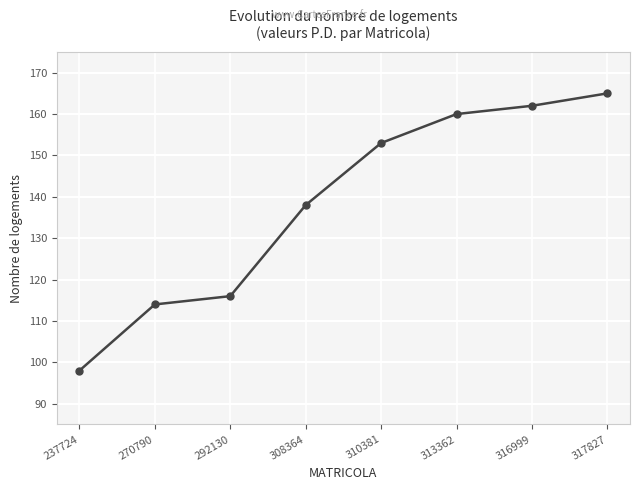

How many data points are less than 153?

4